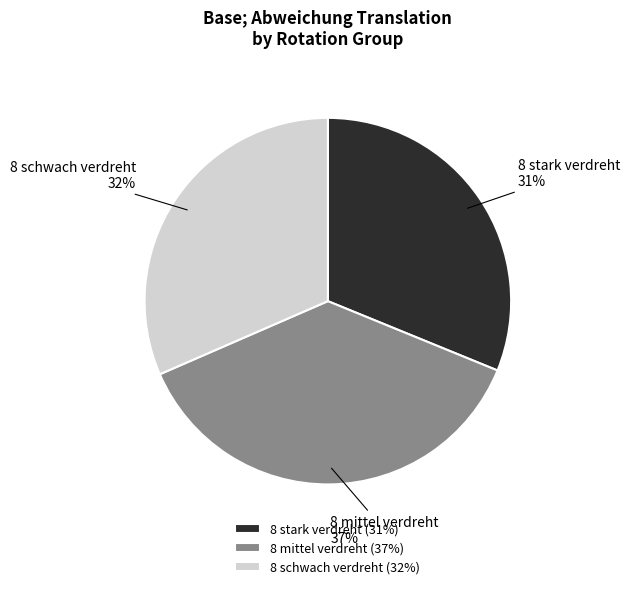

Does any single category account for the majority?

No